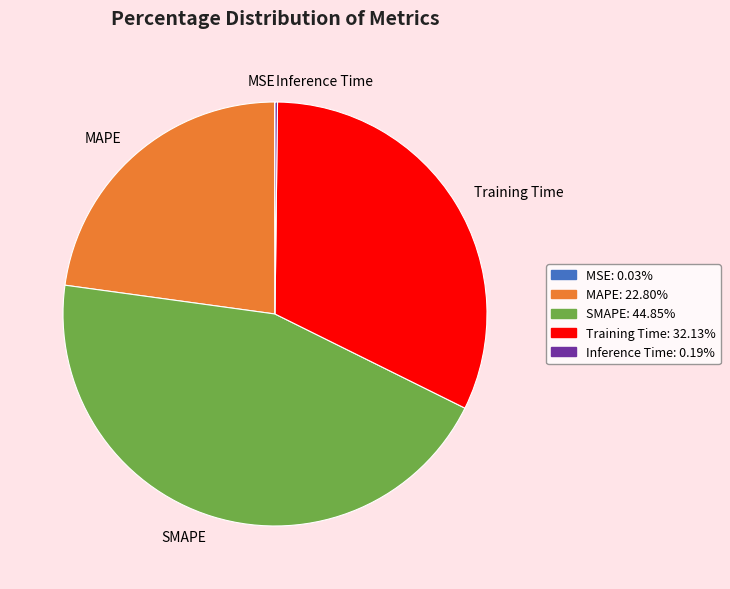

What is the largest slice in the pie chart?

SMAPE